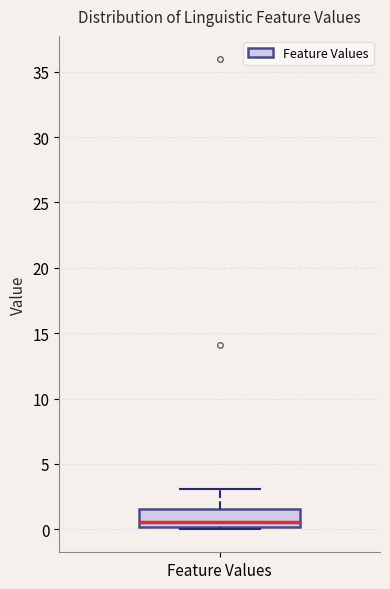

Read this box plot against the y-axis: the position of the median line, the range covered by the box, and the ends of both whiskers. The values are not printed on the chart, so give them approximately, as read against the axis.

median 0.5, box 0.0 to 1.5, whiskers 0.0 to 3.0